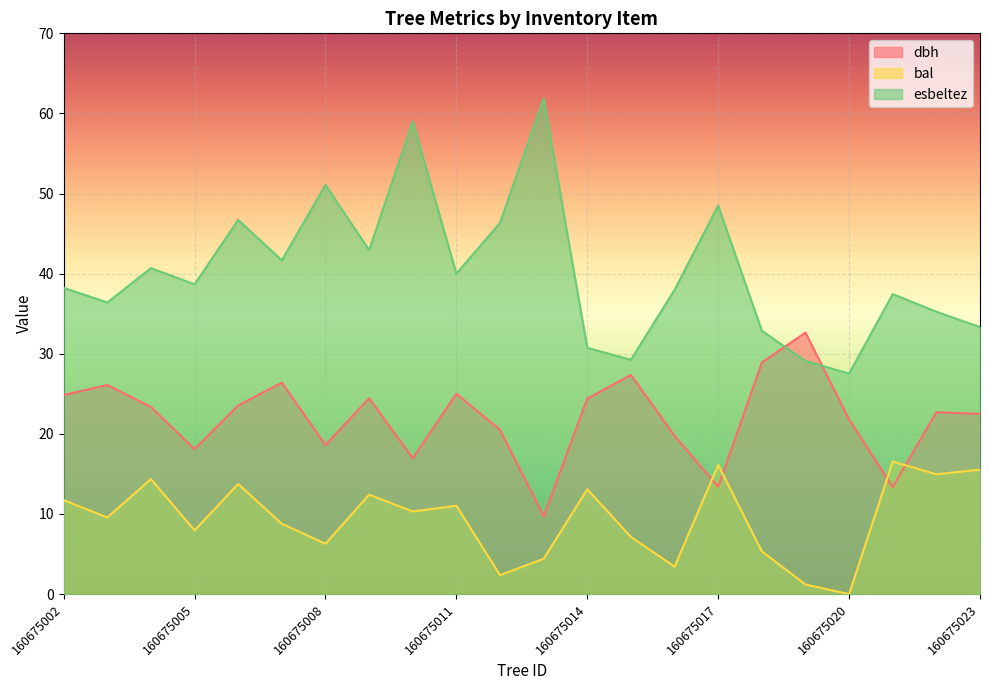

At which category does the chart reach its minimum across all series?

160675020